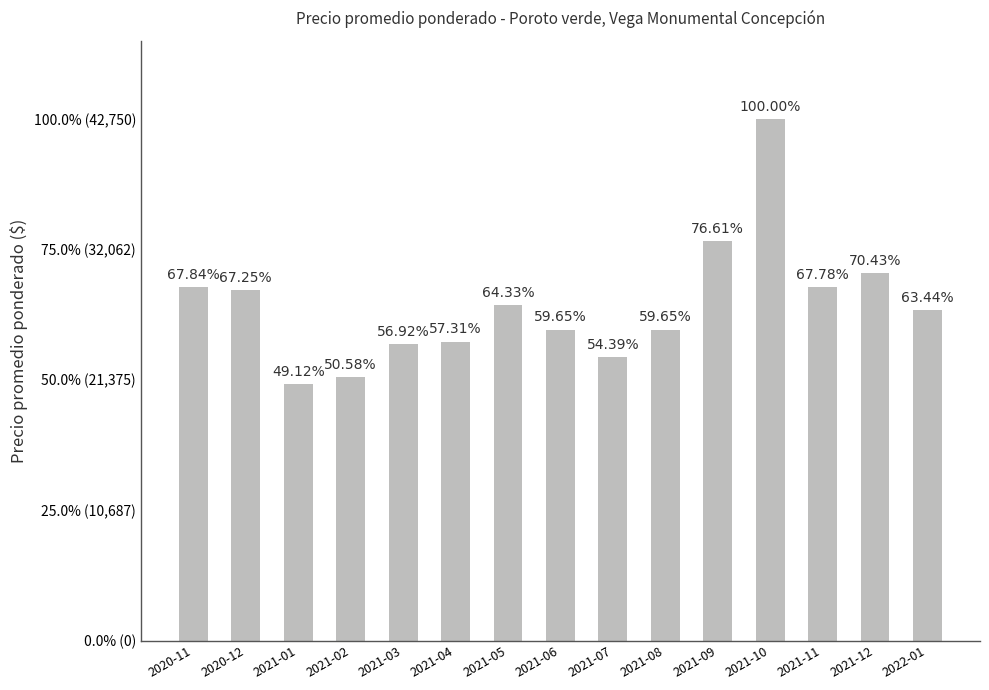

Does the chart contain any negative values?

No